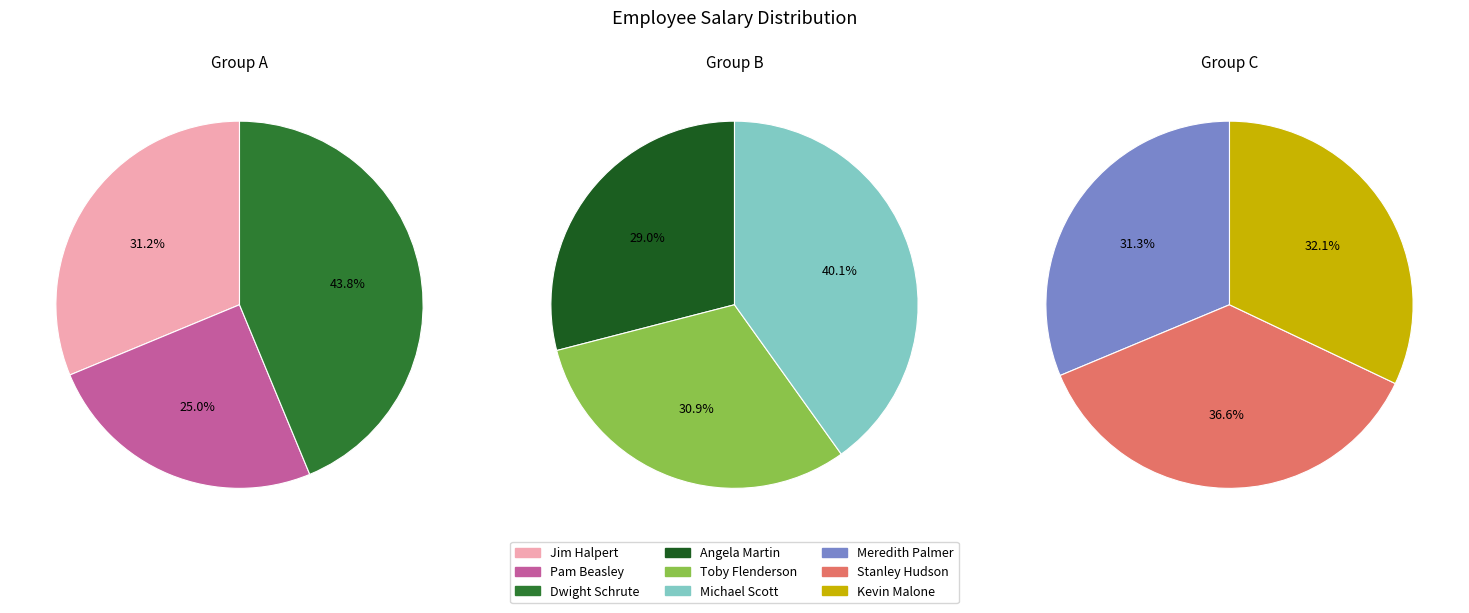

Which category has the smallest portion of the pie?

Pam Beasley